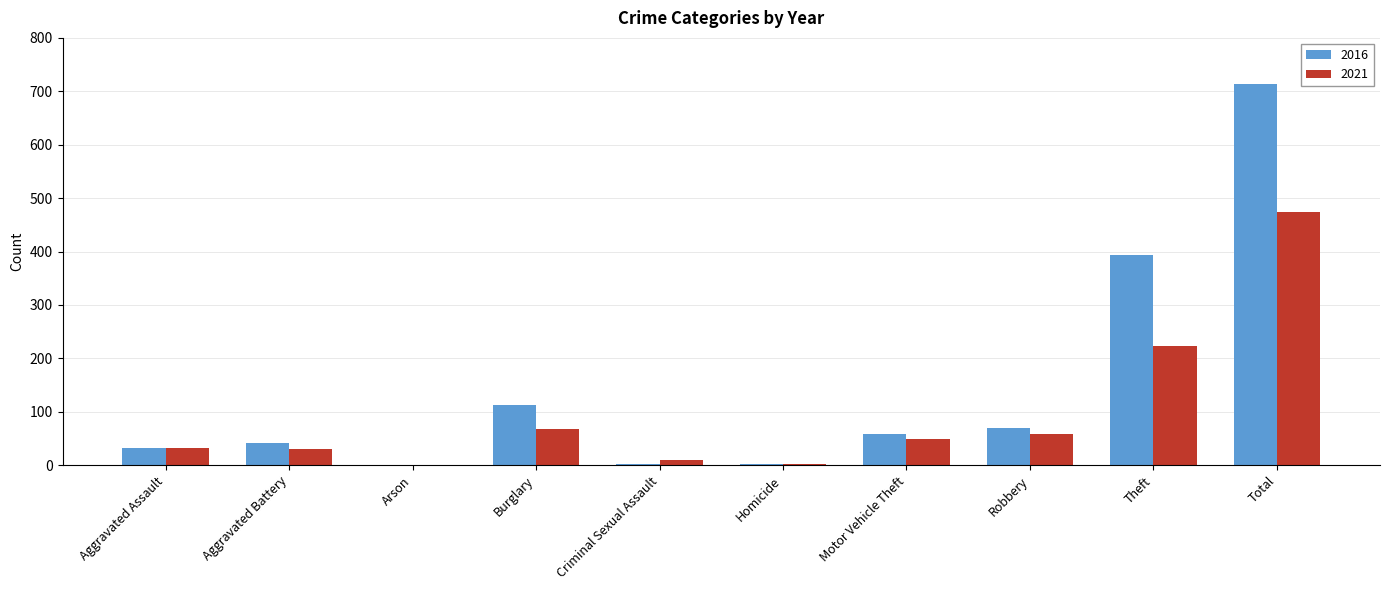

Is it true that 2021 equals 224 at Theft?

True